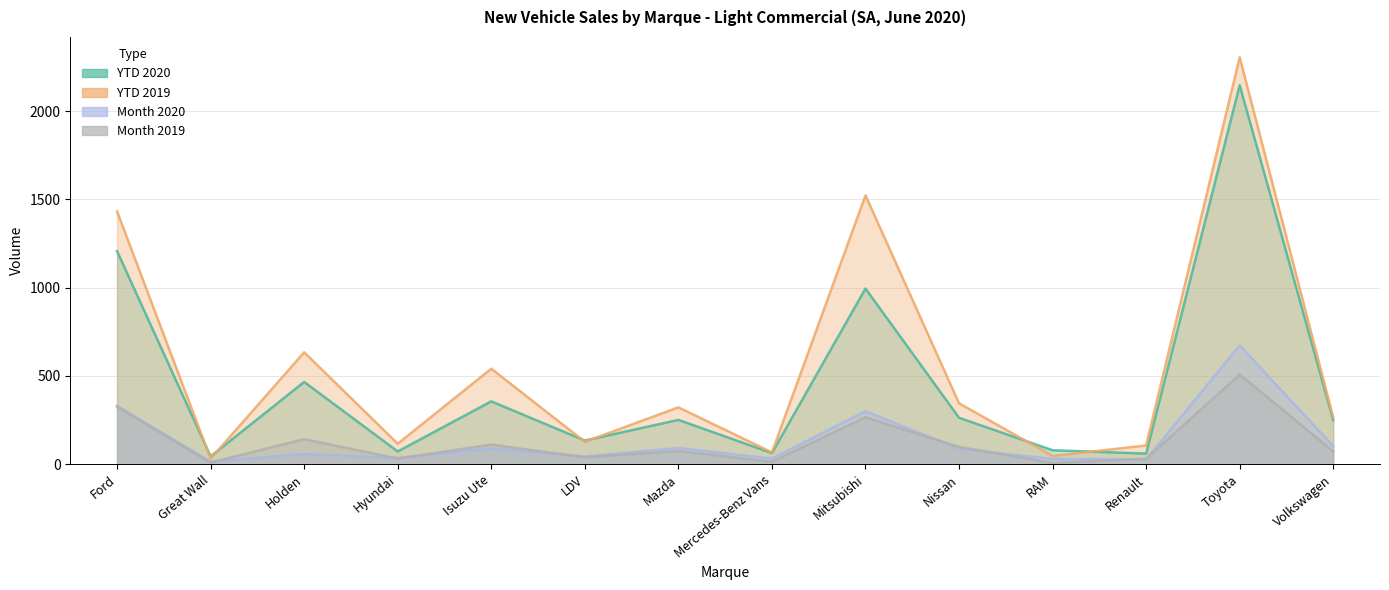

What are all the series names shown in the legend?

Month 2020, Month 2019, YTD 2020, YTD 2019